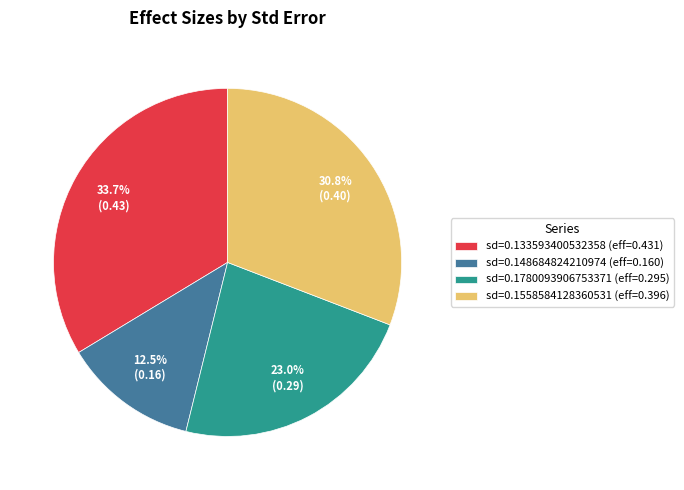

Rank the categories by value from highest to lowest.

sd=0.133593400532358 (eff=0.431), sd=0.1558584128360531 (eff=0.396), sd=0.1780093906753371 (eff=0.295), sd=0.148684824210974 (eff=0.160)